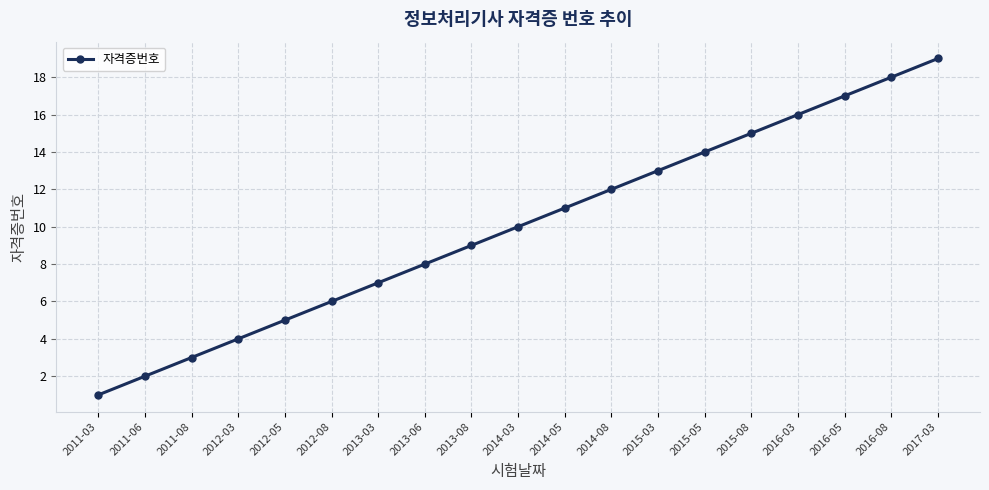

How many data points does each series have?

19